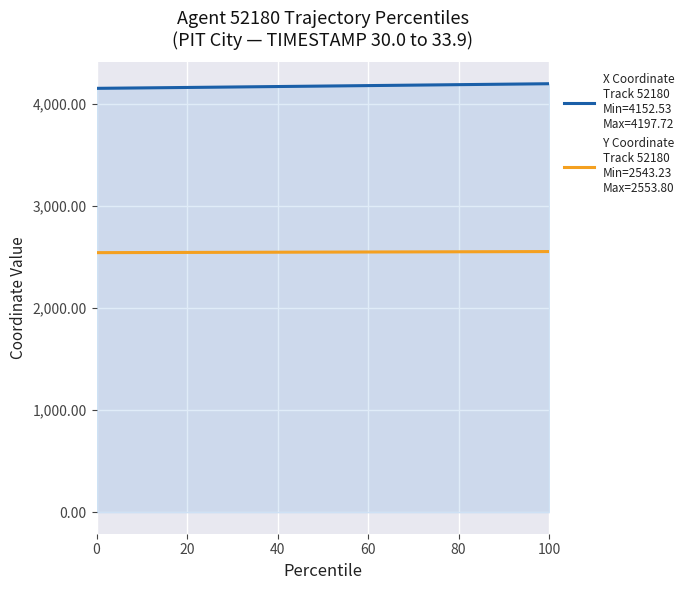

What is the maximum value shown in the chart?

4197.7